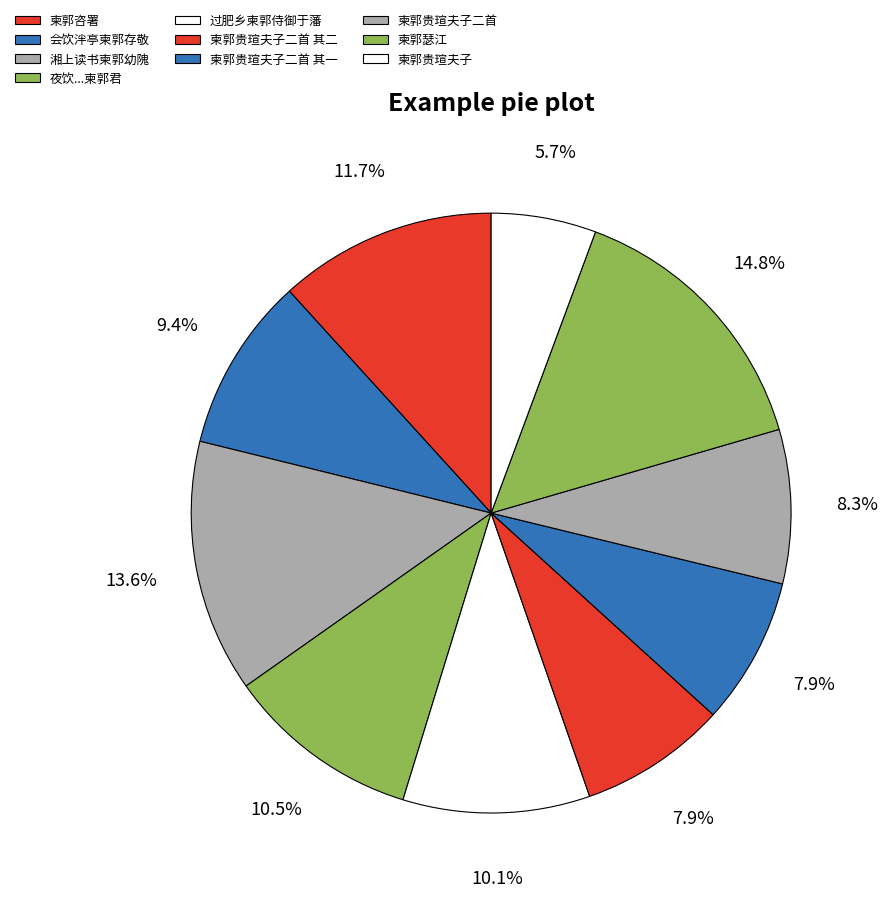

Which slice is the largest?

柬郭瑟江